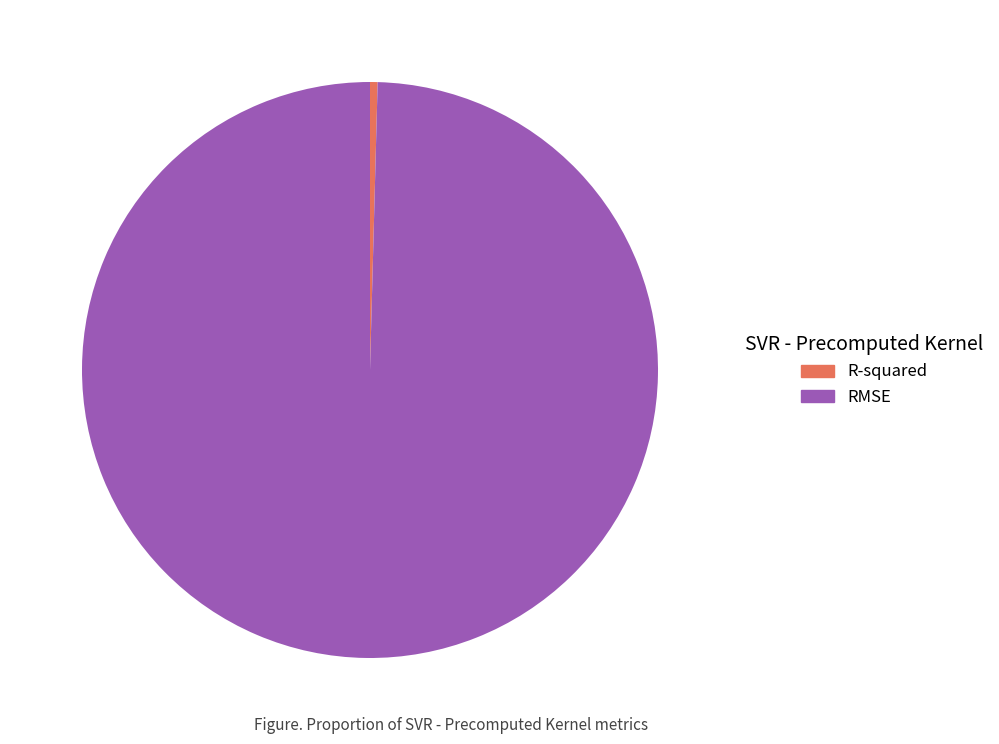

Is it true that RMSE is 100% of the pie?

True